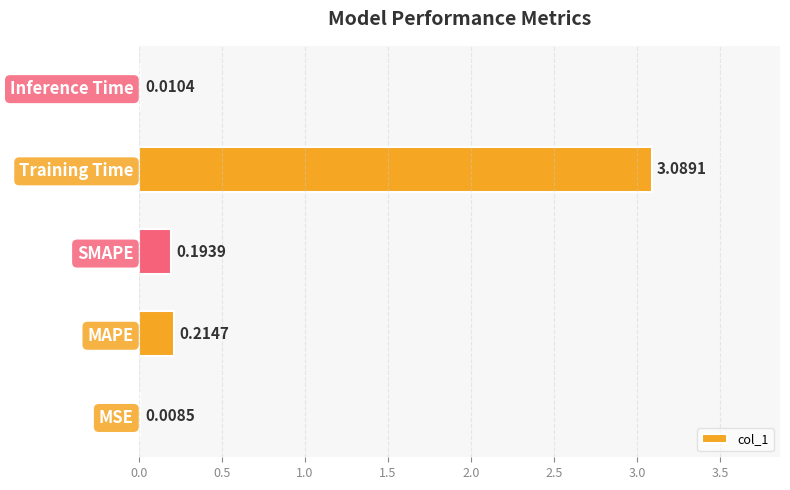

What is the sum of all values?

3.5